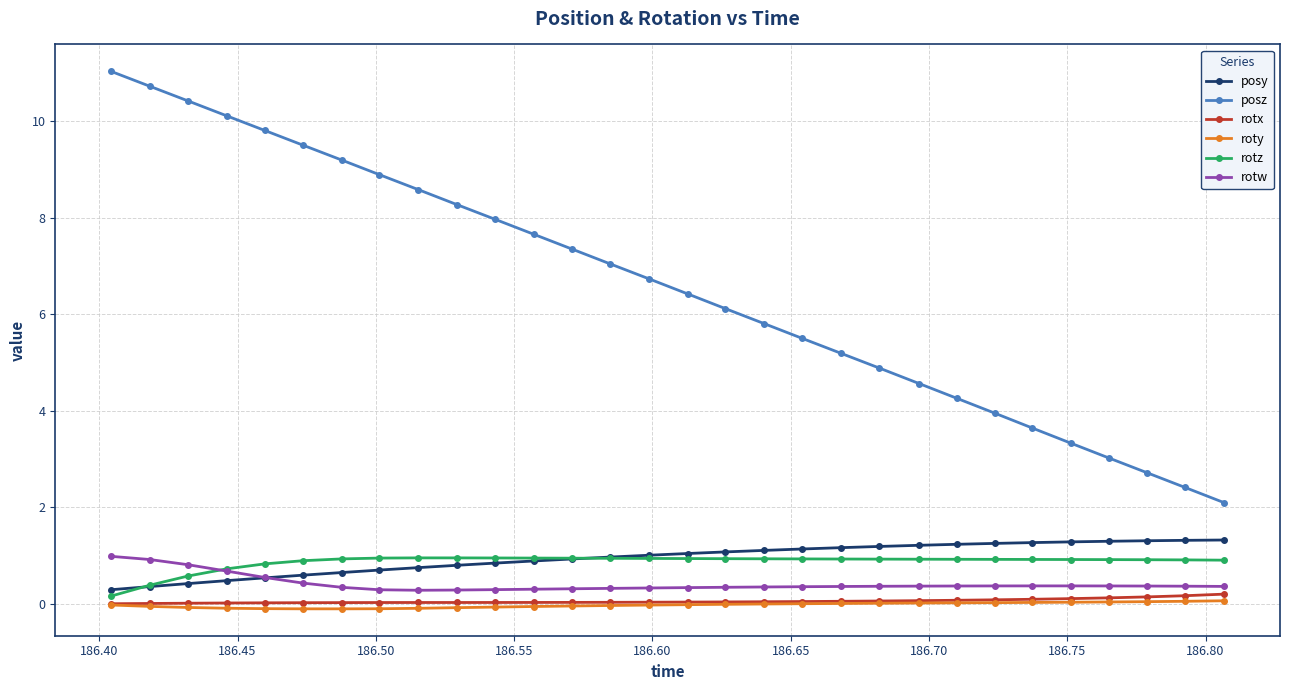

True or false: rotw and posz intersect in this chart.

False